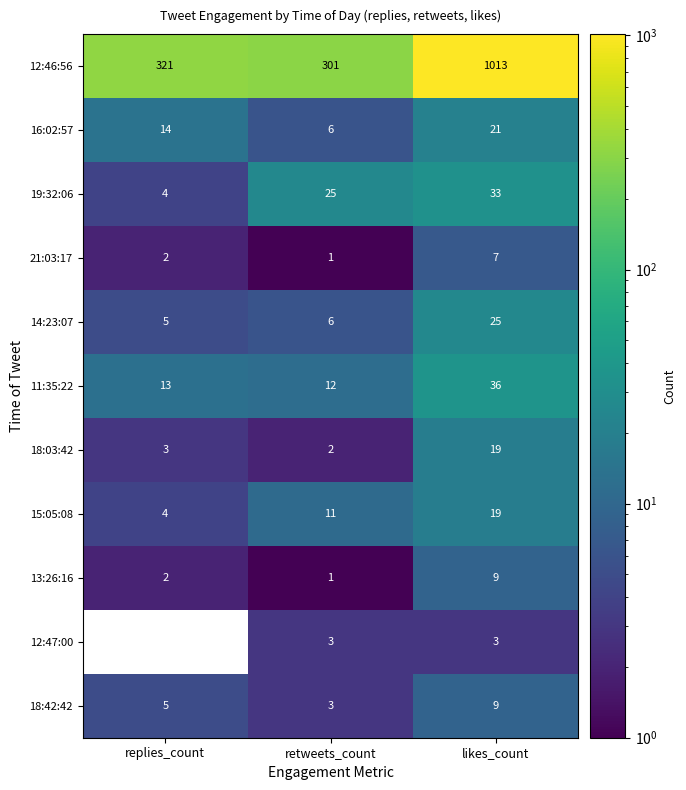

Rank the categories by 18:03:42 value from highest to lowest.

likes_count, replies_count, retweets_count